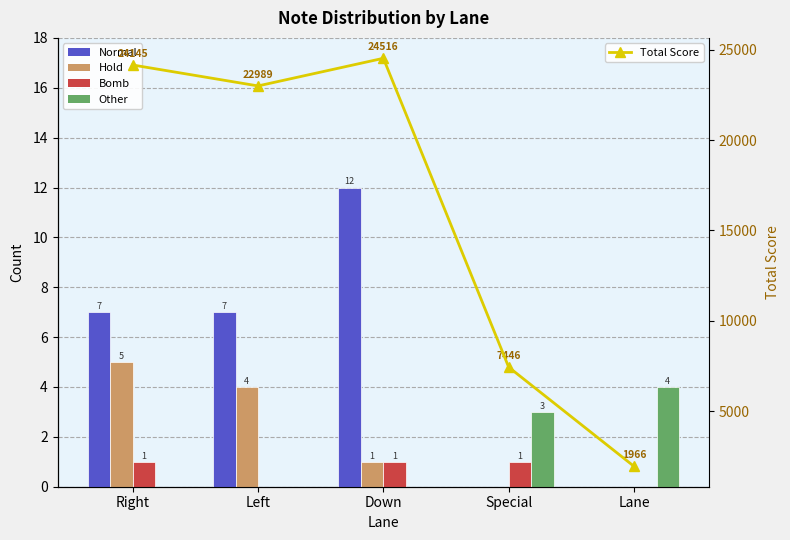

How many values in the Total Score series exceed 22989?

2